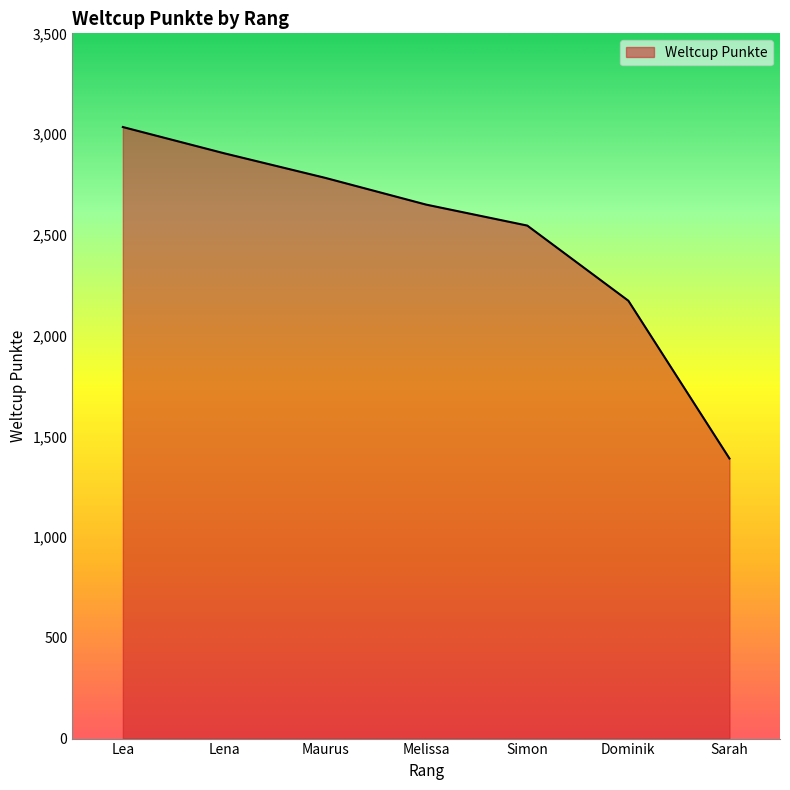

How many lines are shown in the chart?

1